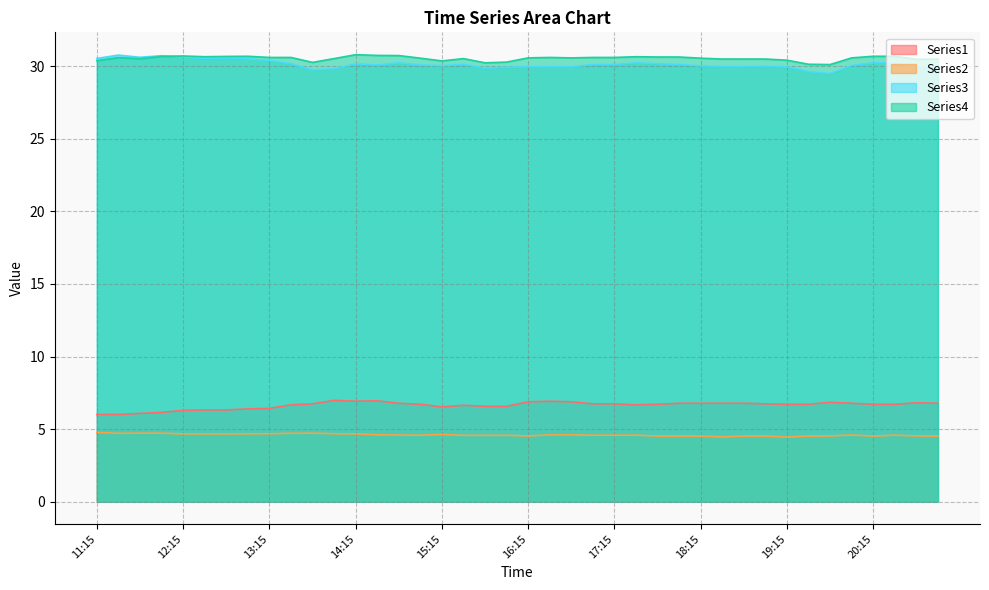

What is the minimum value for Series4?

30.1